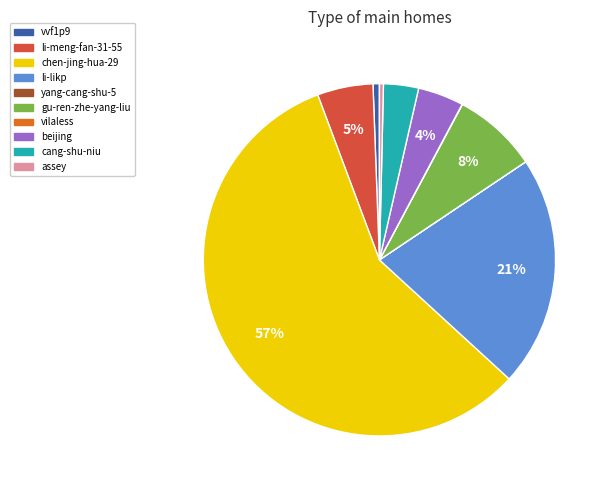

Which slice is the largest?

chen-jing-hua-29